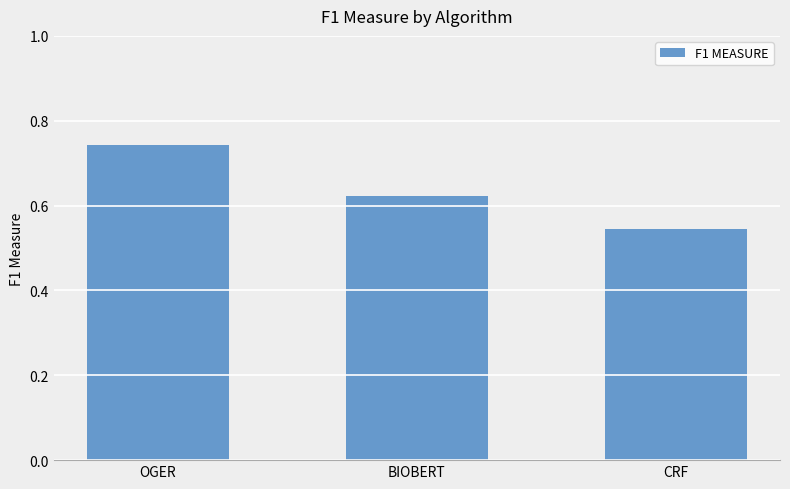

How many distinct data groups are displayed?

1